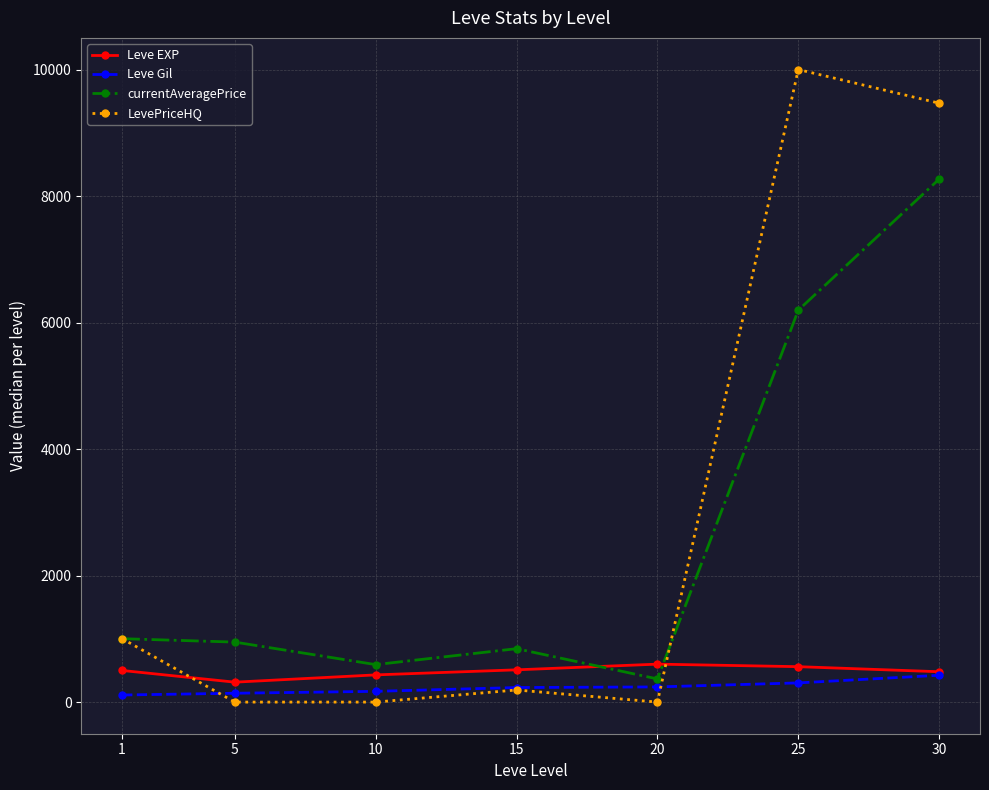

What are all the series names shown in the legend?

Leve EXP, Leve Gil, currentAveragePrice, LevePriceHQ